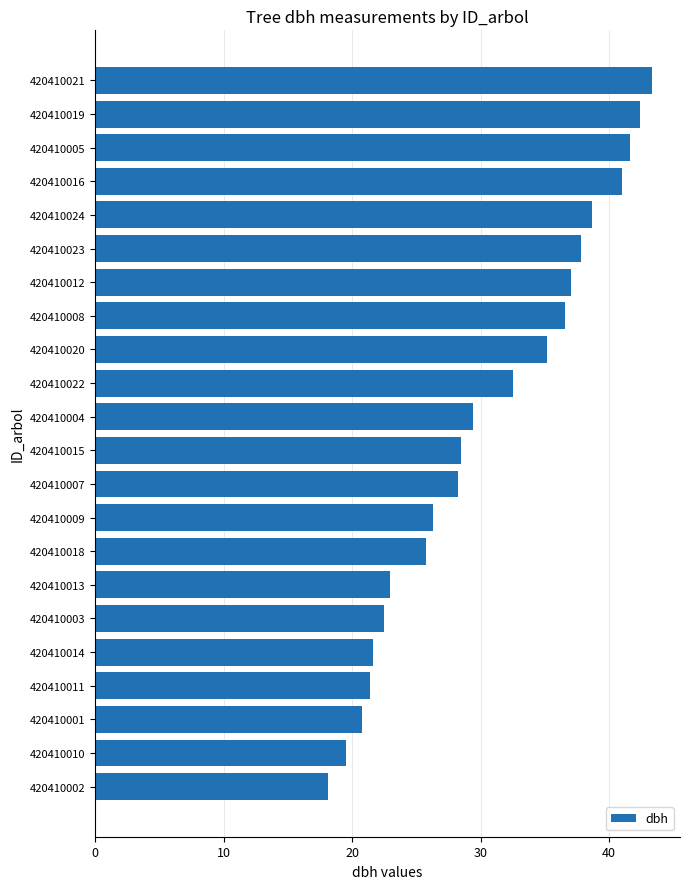

What is the difference between the maximum and minimum values?

25.2